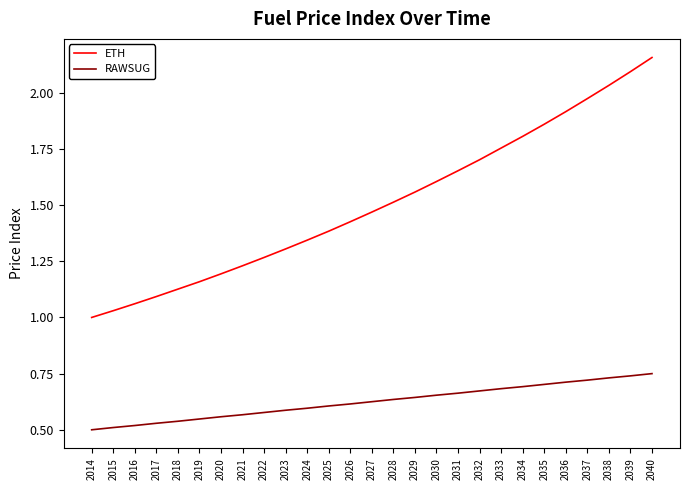

How many lines are shown in the chart?

2